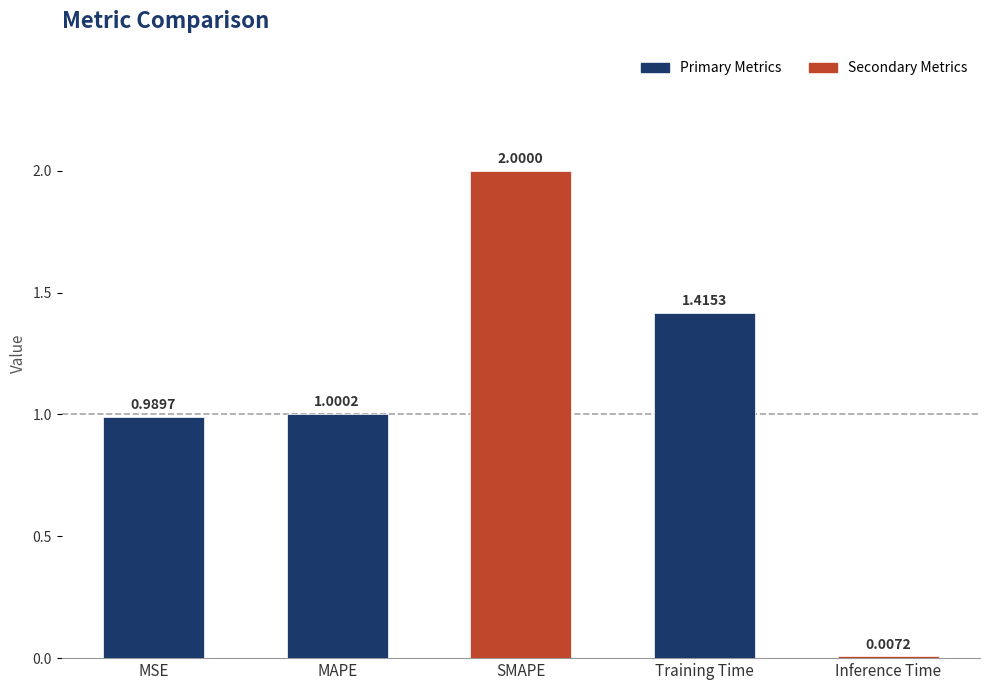

What is the sum of all values?

5.4